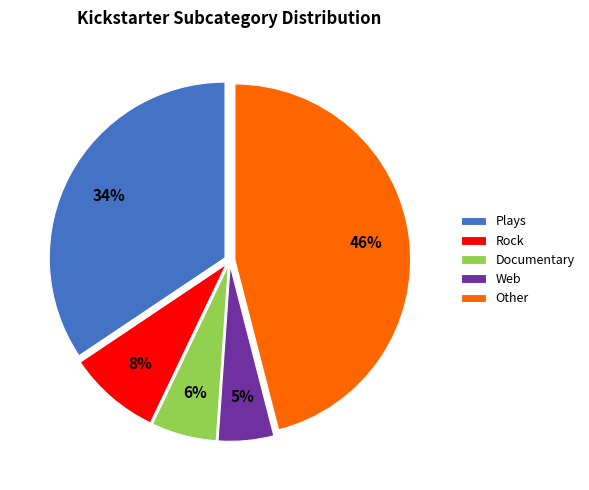

Which category has the smallest portion of the pie?

Web